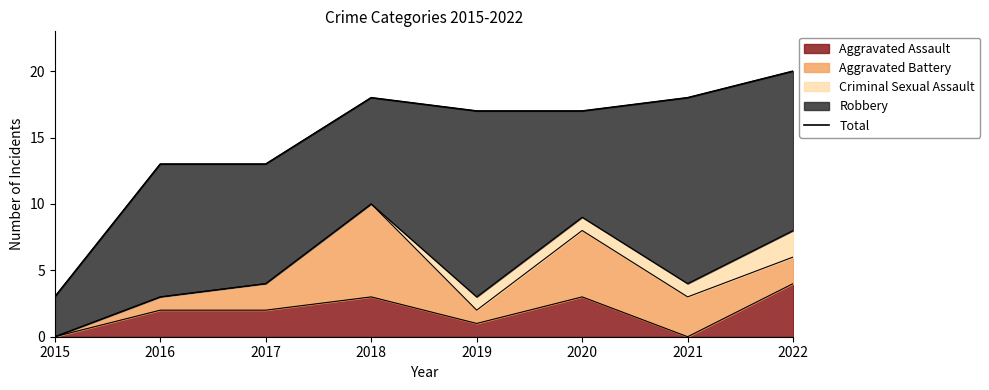

List the labels in order of value, smallest first.

2015, 2016, 2017, 2019, 2020, 2018, 2021, 2022